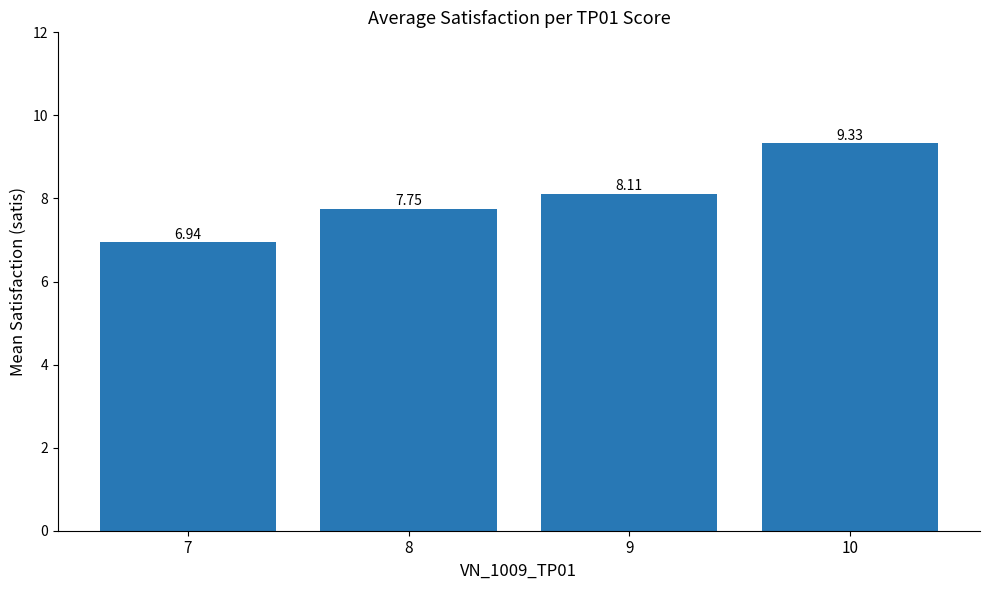

What is the sum of all values?

32.1